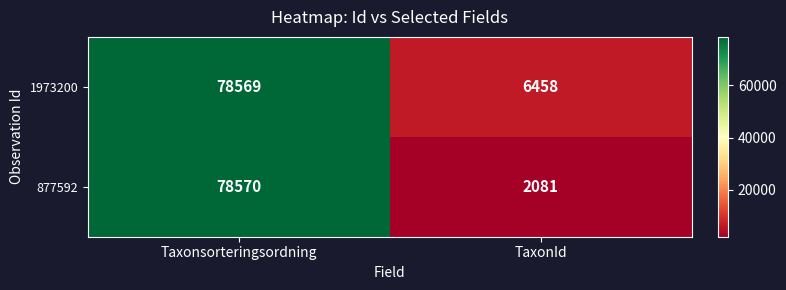

Between Taxonsorteringsordning and TaxonId, which series saw the biggest shift?

877592